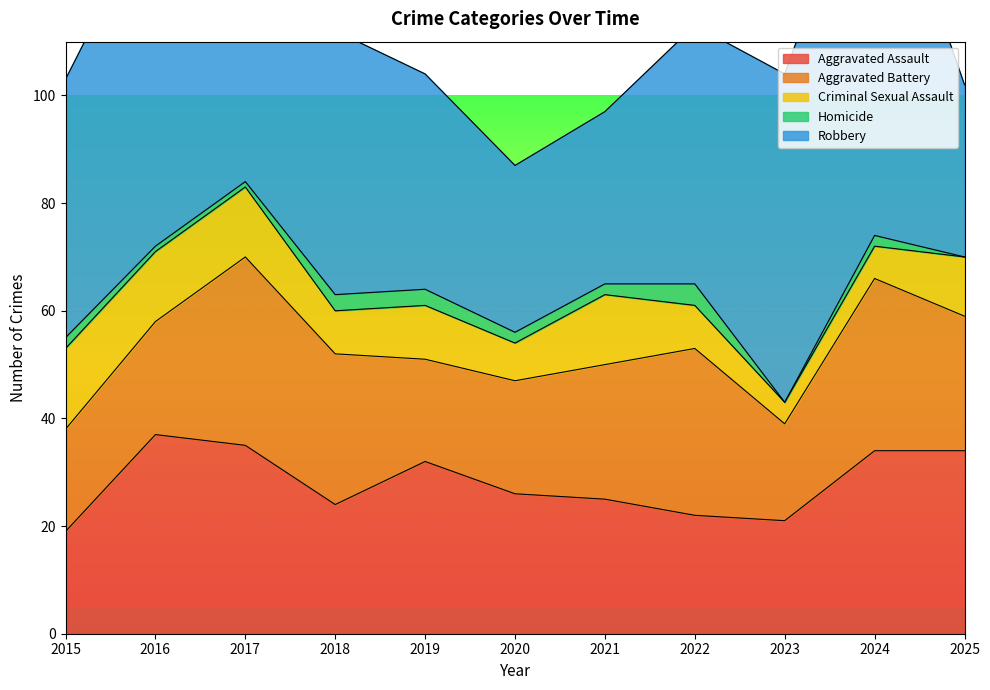

How many lines are shown in the chart?

5